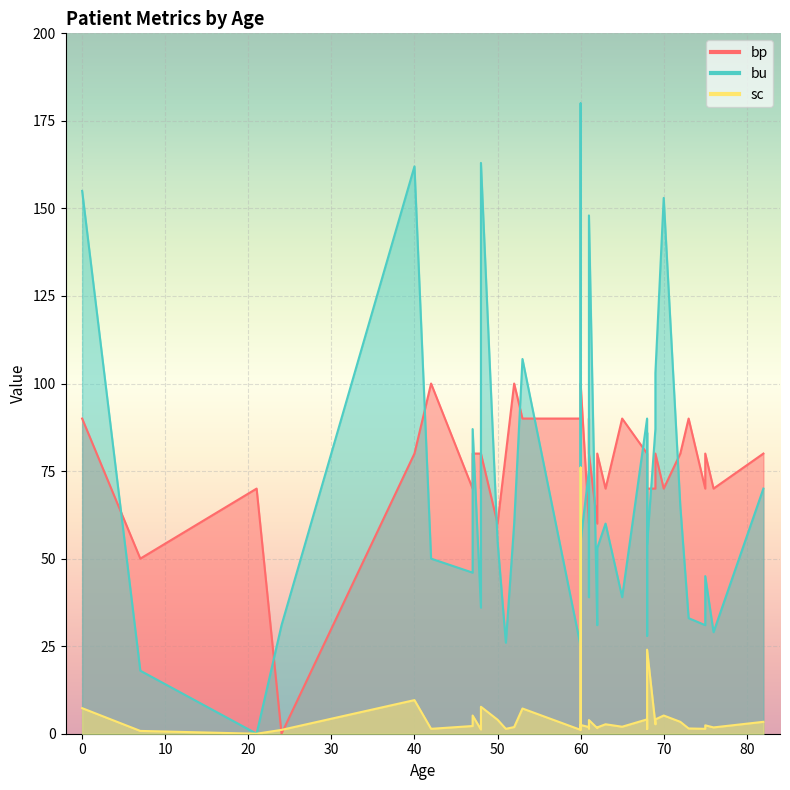

What is the average value of the bu series?

68.2